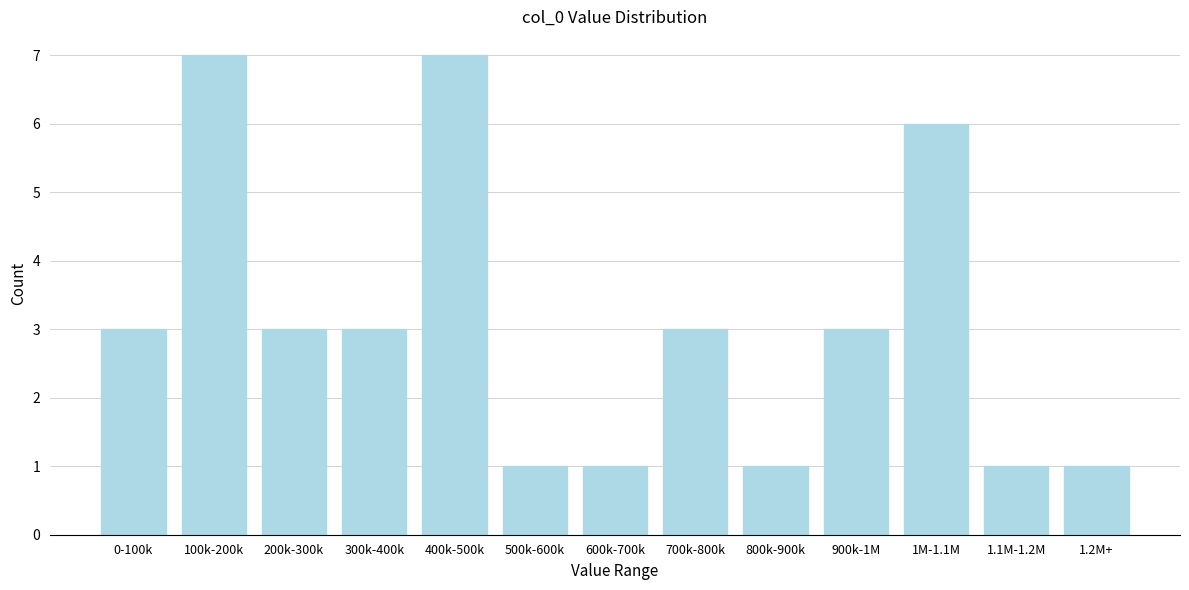

Reading left to right, transcribe all the data shown in this chart.

0-100k=3	100k-200k=7	200k-300k=3	300k-400k=3	400k-500k=7	500k-600k=1	600k-700k=1	700k-800k=3	800k-900k=1	900k-1M=3	1M-1.1M=6	1.1M-1.2M=1	1.2M+=1